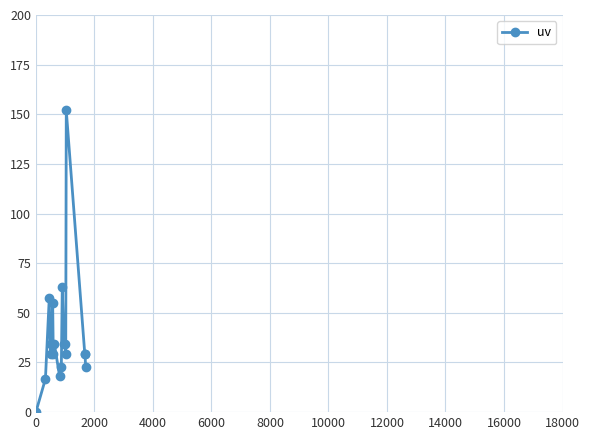

True or false: there are more than 0 points higher than both neighbors.

True